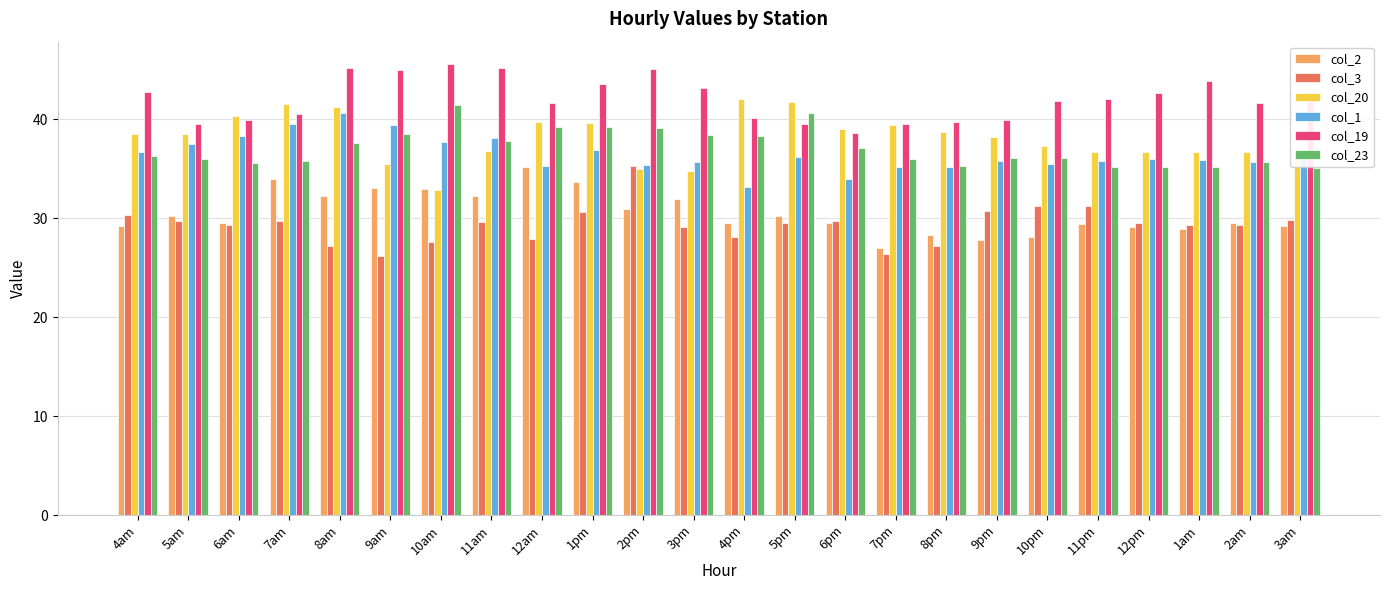

What is the difference between the highest and lowest values at 3pm?

14.1